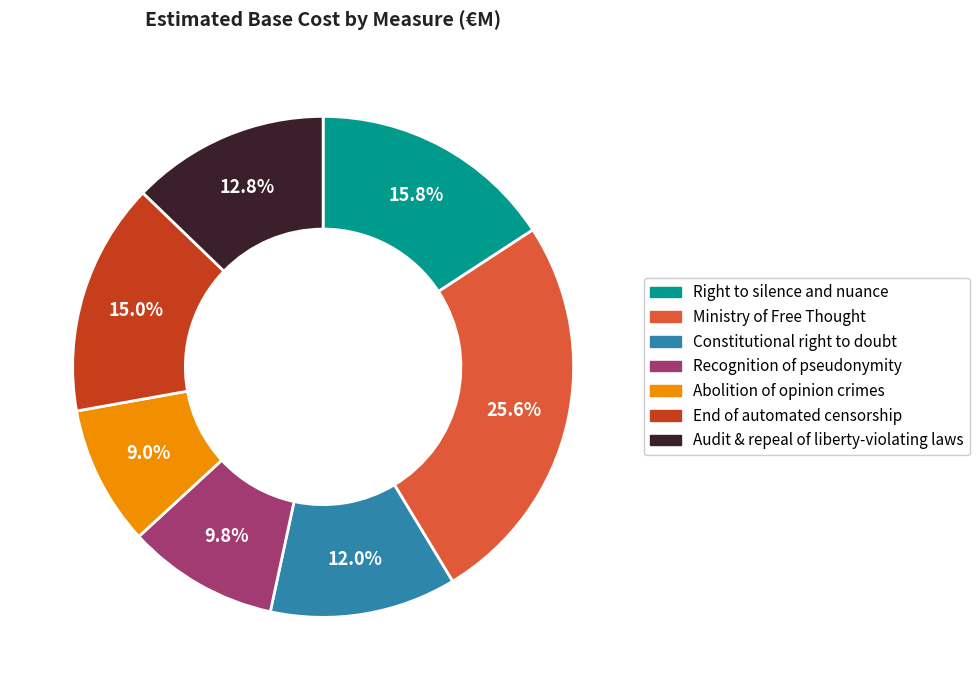

What percentage is the Recognition of pseudonymity slice, to the nearest percent?

10%